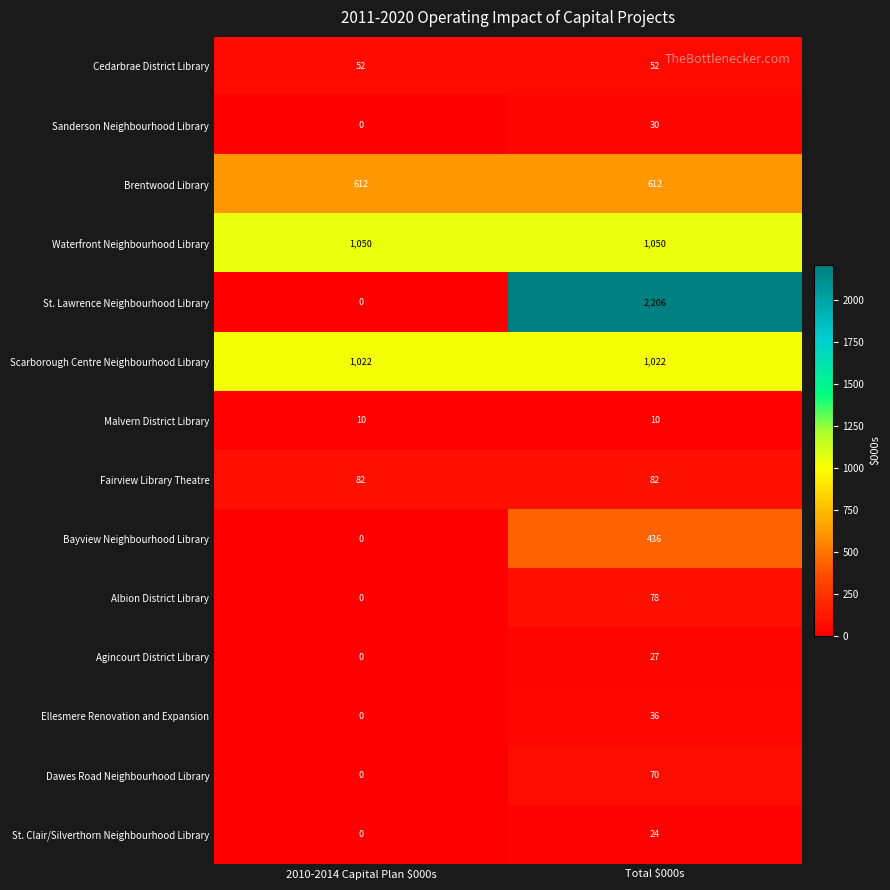

What value does the St. Clair/Silverthorn Neighbourhood Library series have at Total $000s?

24